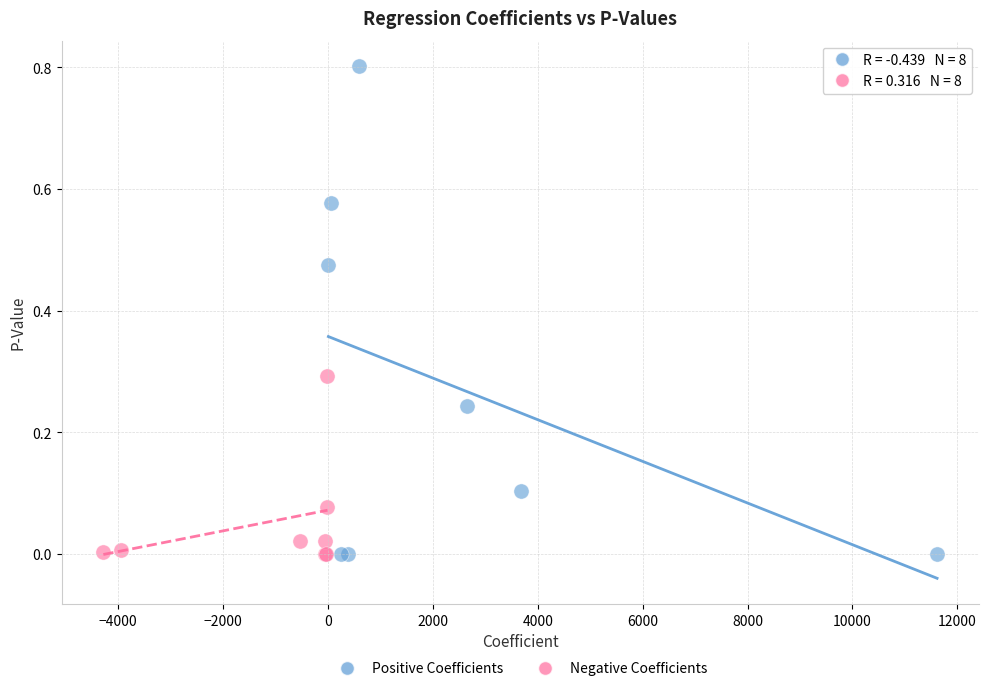

Which series has the widest spread of Y values?

Positive Coefficients